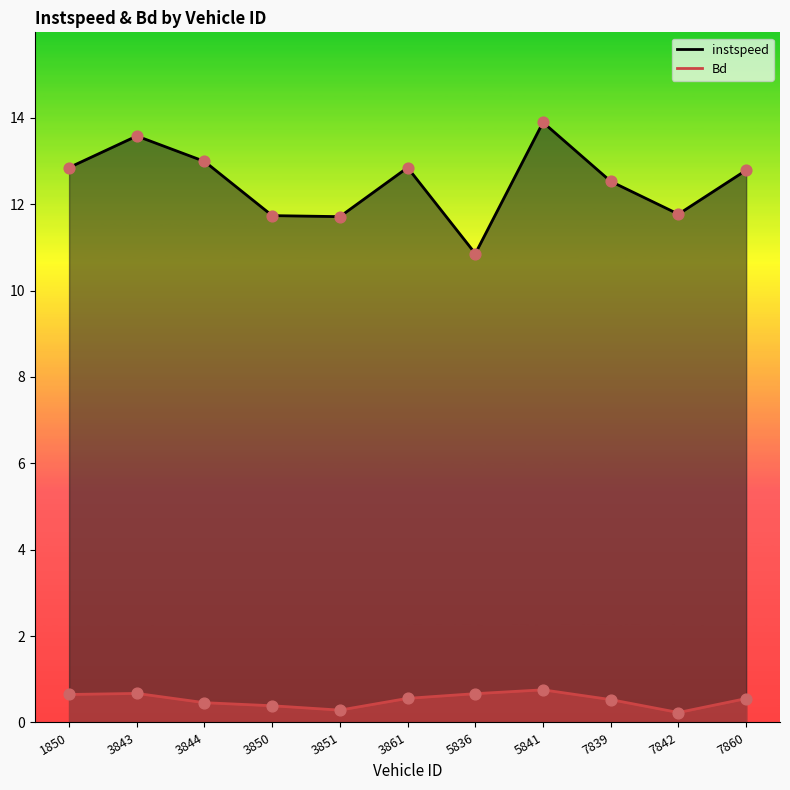

At how many categories does at least one series exceed 12?

7